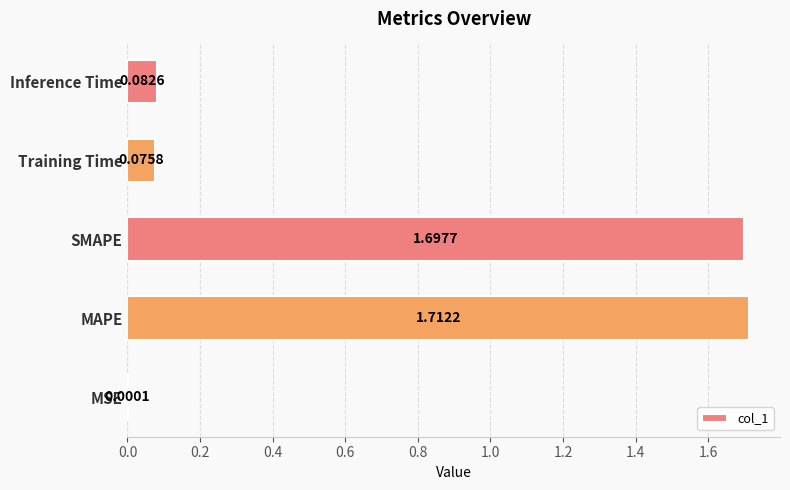

Which has a higher value, Training Time or MAPE?

MAPE